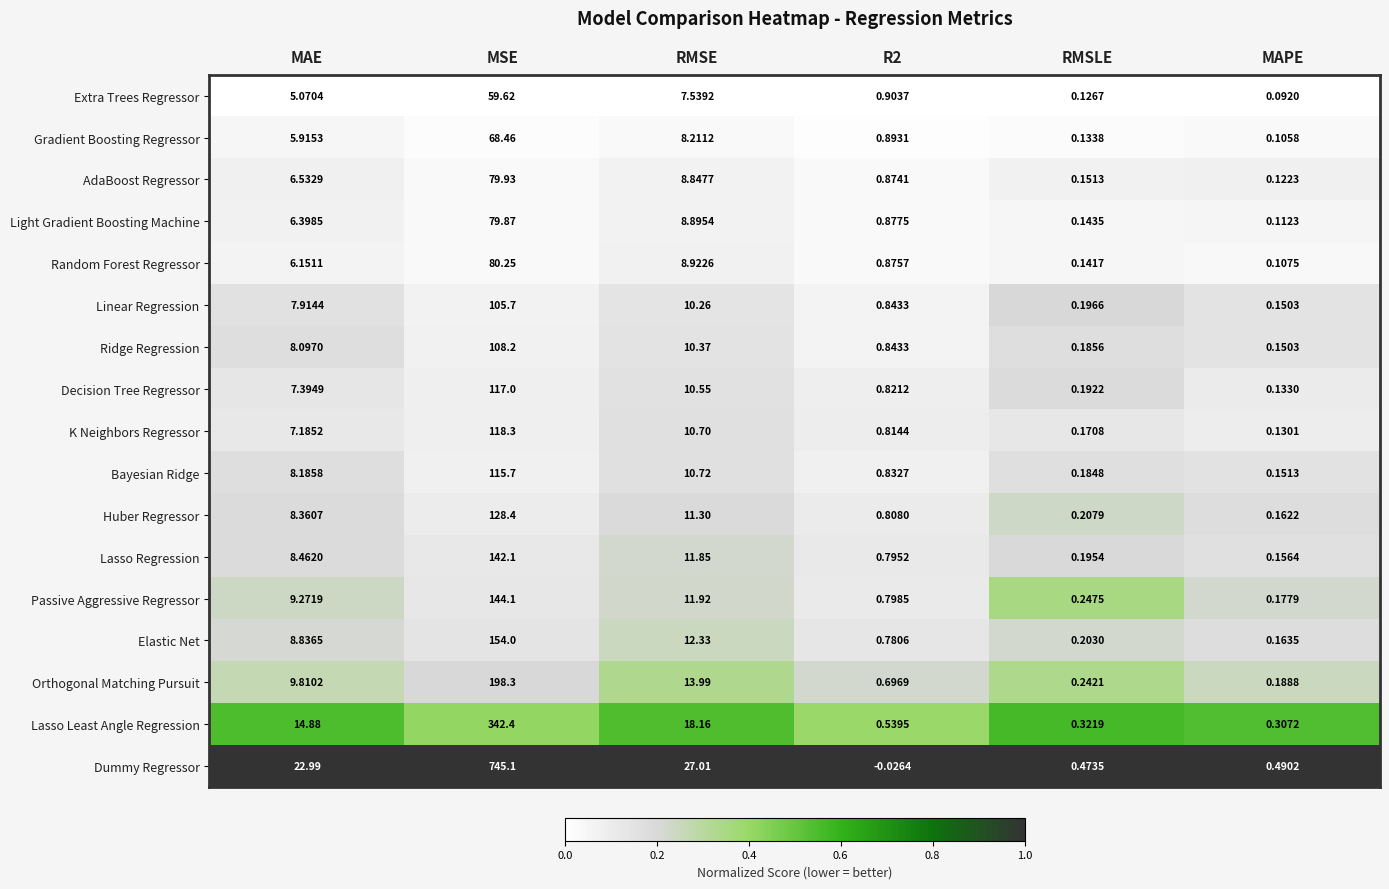

Where does the Linear Regression series first go above 7?

MAE